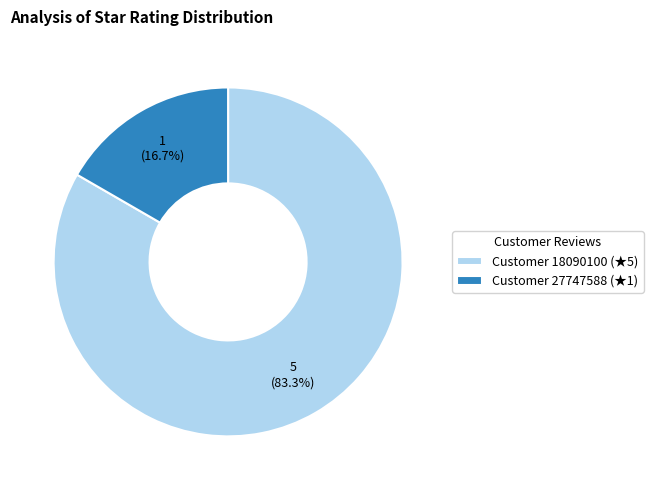

Which slice is the smallest?

Customer 27747588 (★1)